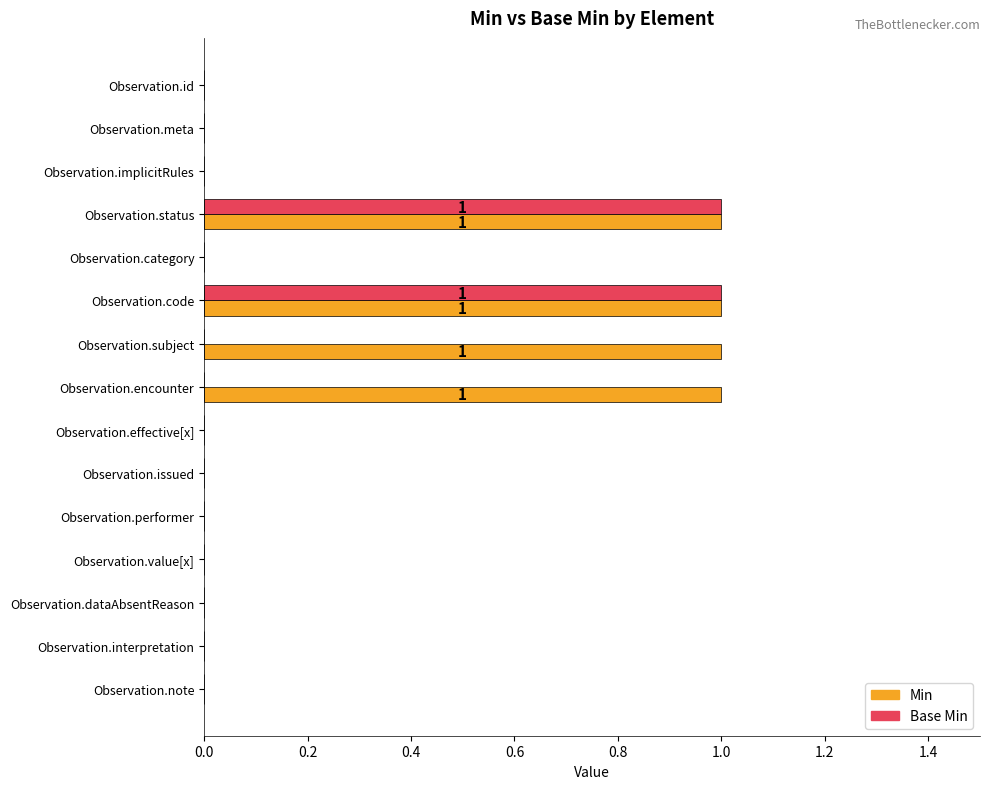

How many distinct data groups are displayed?

2